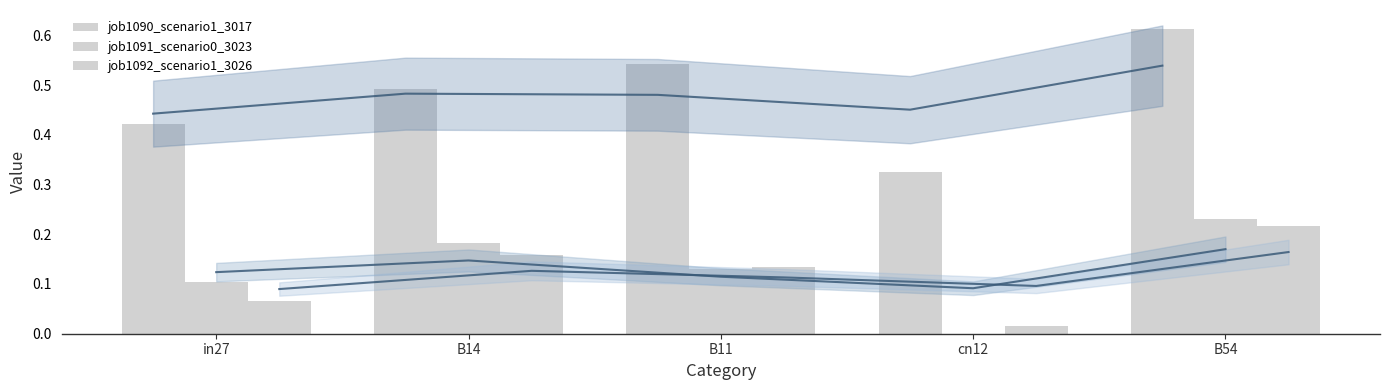

What is the total value across all series at B54?

1.1